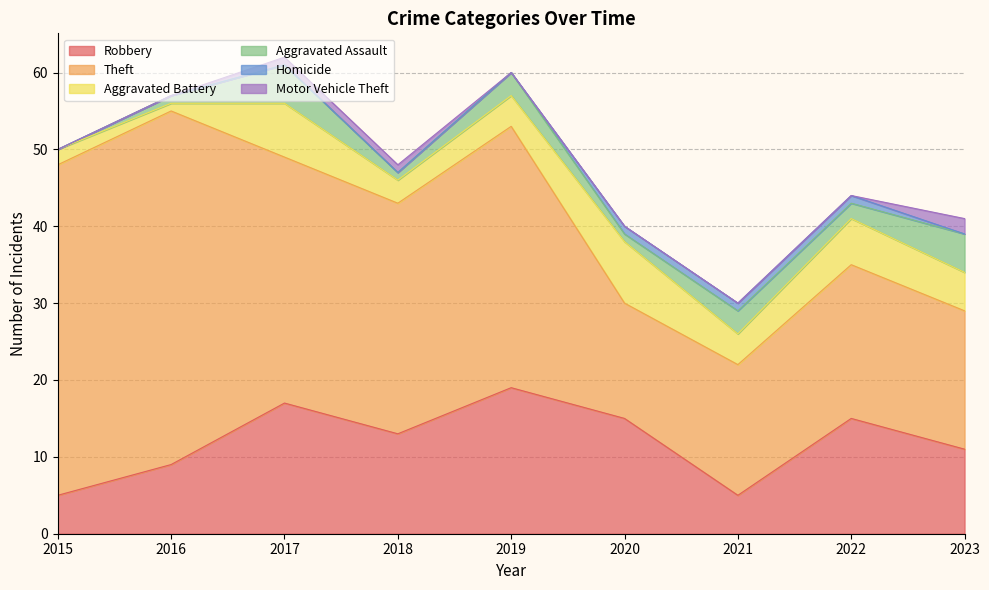

Rank the series by their maximum value, from highest to lowest.

Theft, Robbery, Aggravated Battery, Aggravated Assault, Motor Vehicle Theft, Homicide